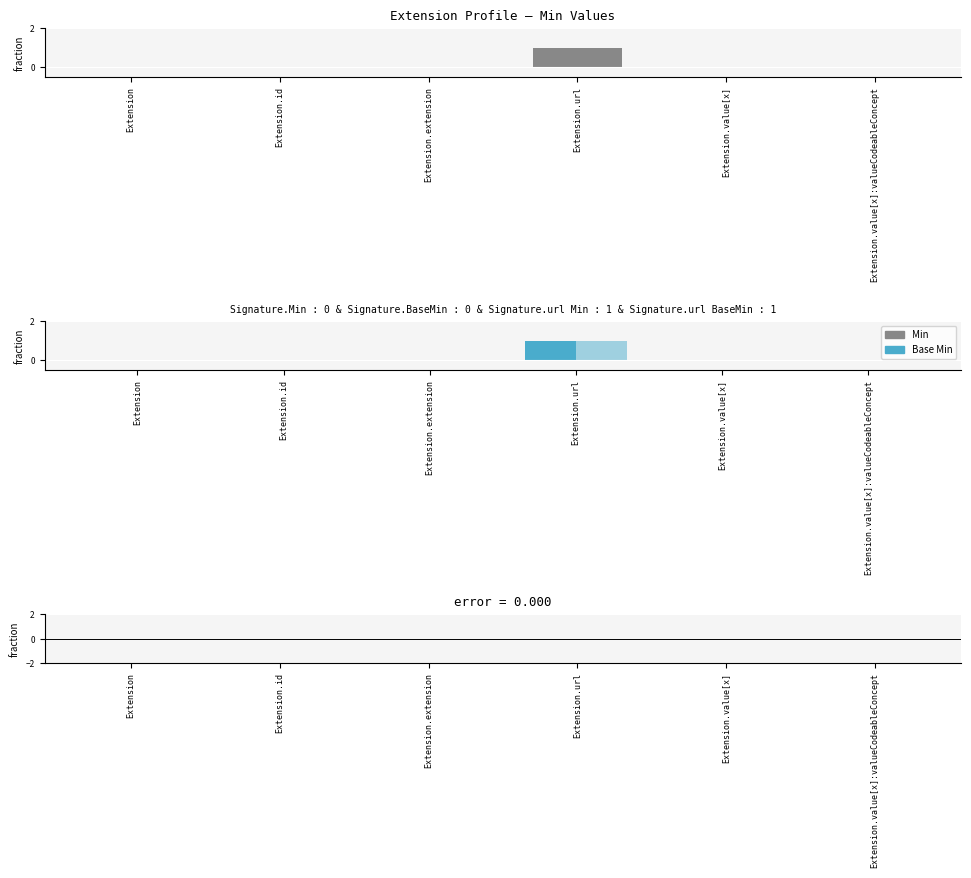

Is it true that Min - Base Min equals 0 at Extension.extension?

True